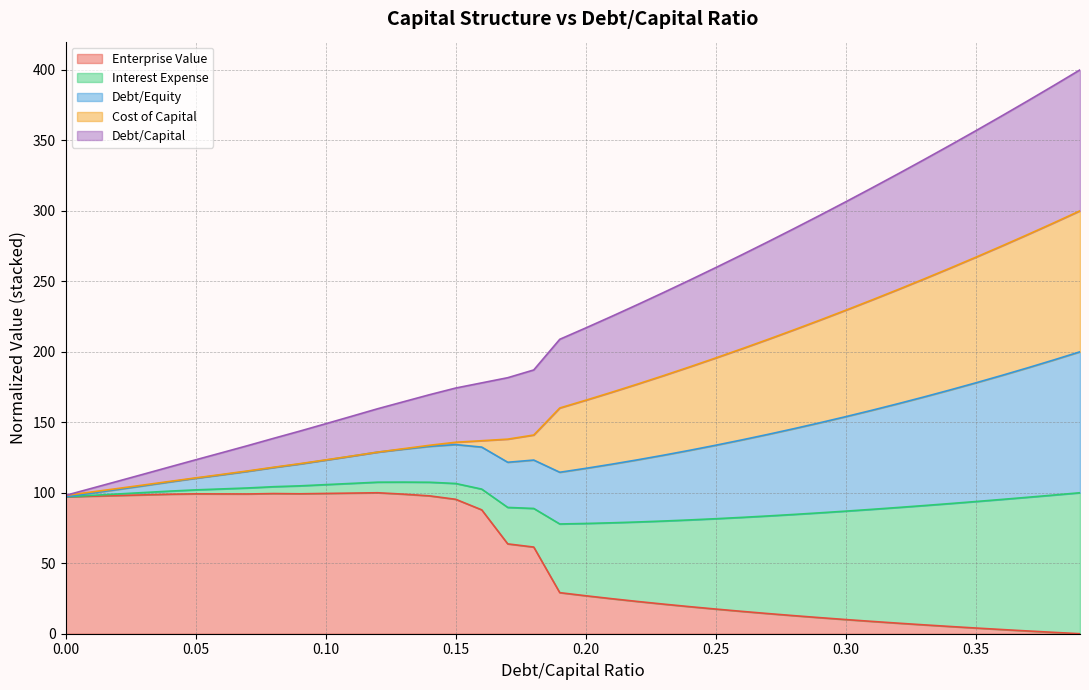

Which label corresponds to the smallest value in the chart?

0.39